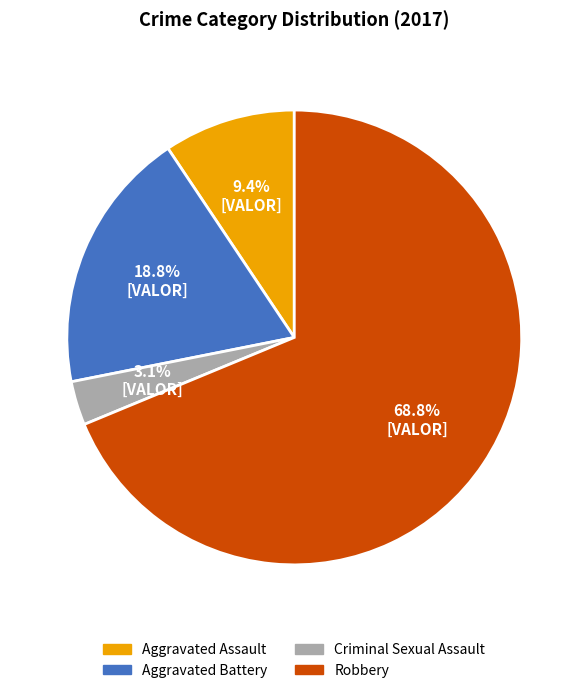

Is it true that Robbery is 69% of the pie?

True